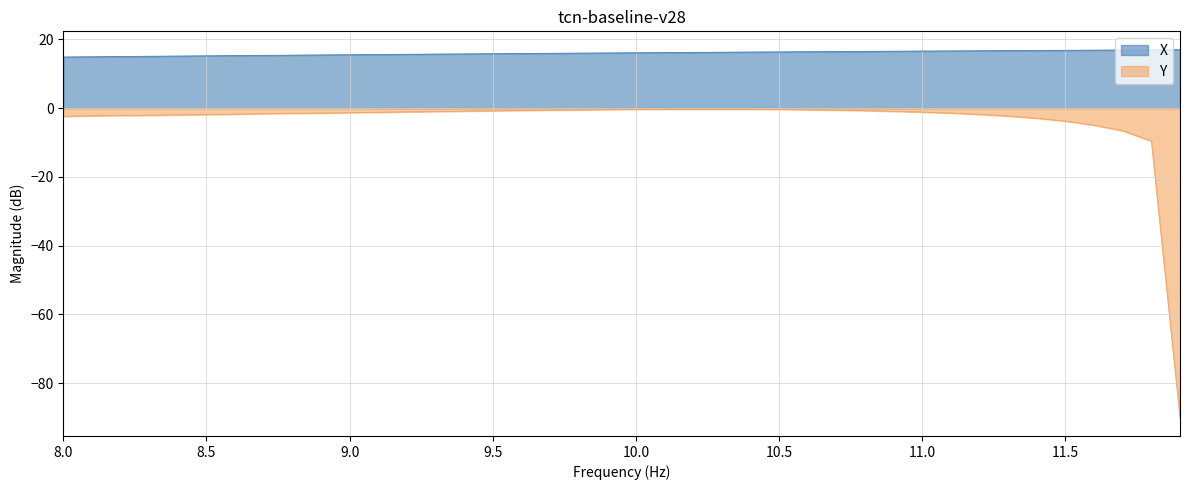

What is the maximum value shown in the chart?

17.0